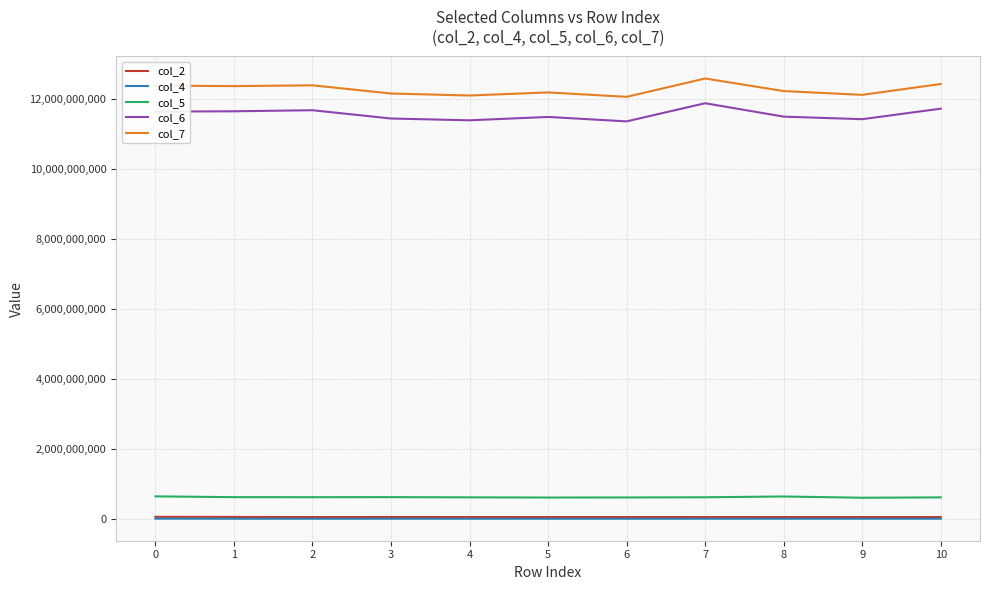

True or false: col_4 and col_5 intersect in this chart.

False